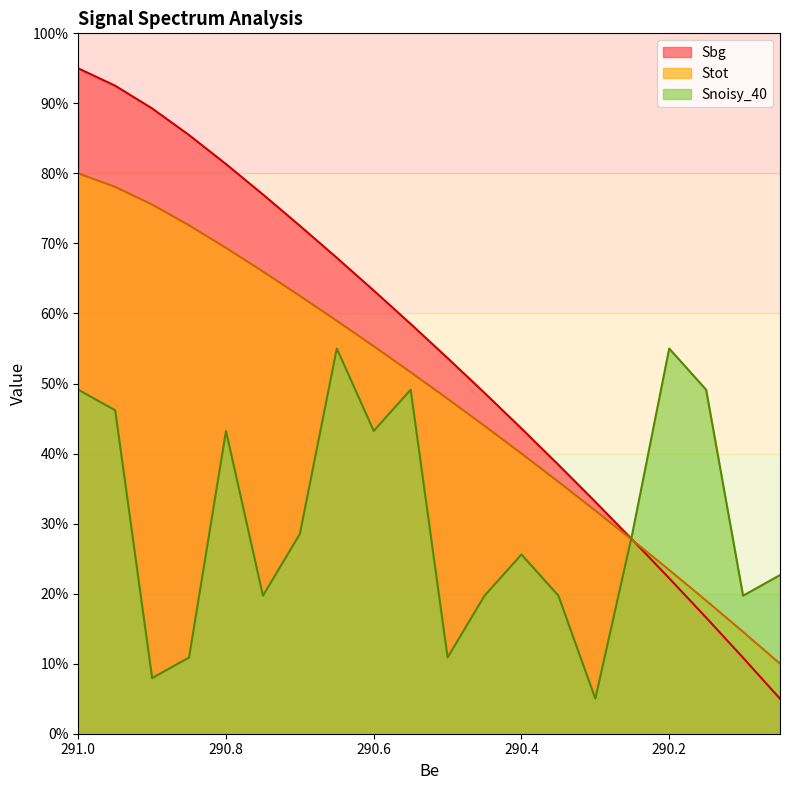

What is the difference between the Snoisy_40 values at 290.15 and 290.2?

5.9